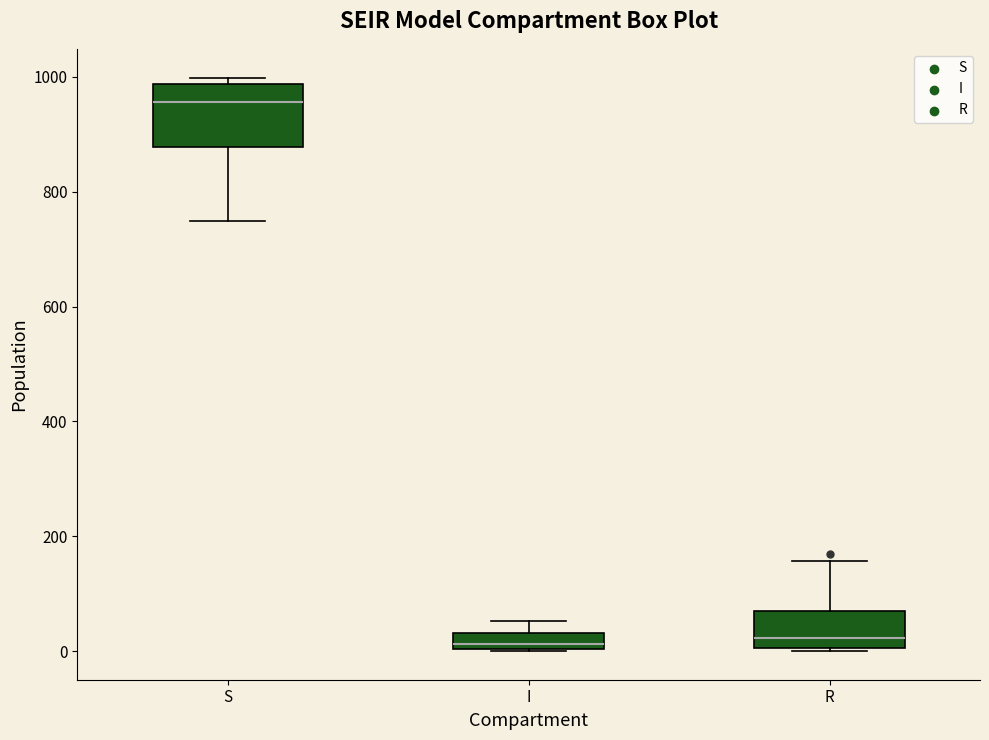

Which box's median line is the highest?

S